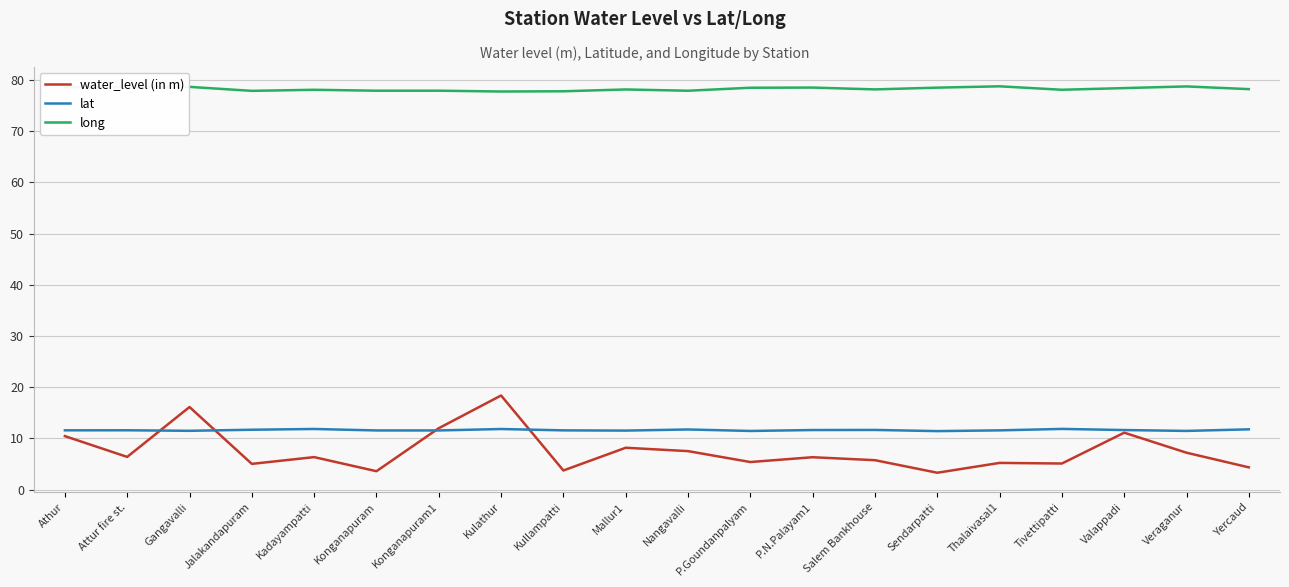

What is the spread (max minus min) of values at P.N.Palayam1?

72.2